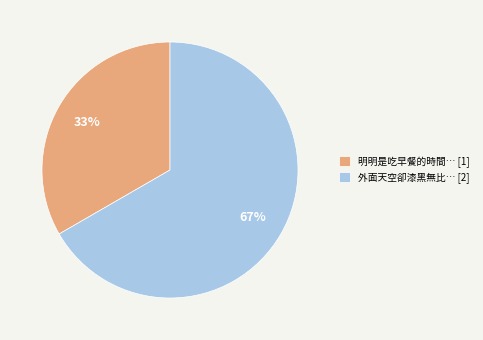

To the nearest percent, what is the combined percentage of 明明是吃早餐的時間… [1] and 外面天空卻漆黑無比… [2]?

100%